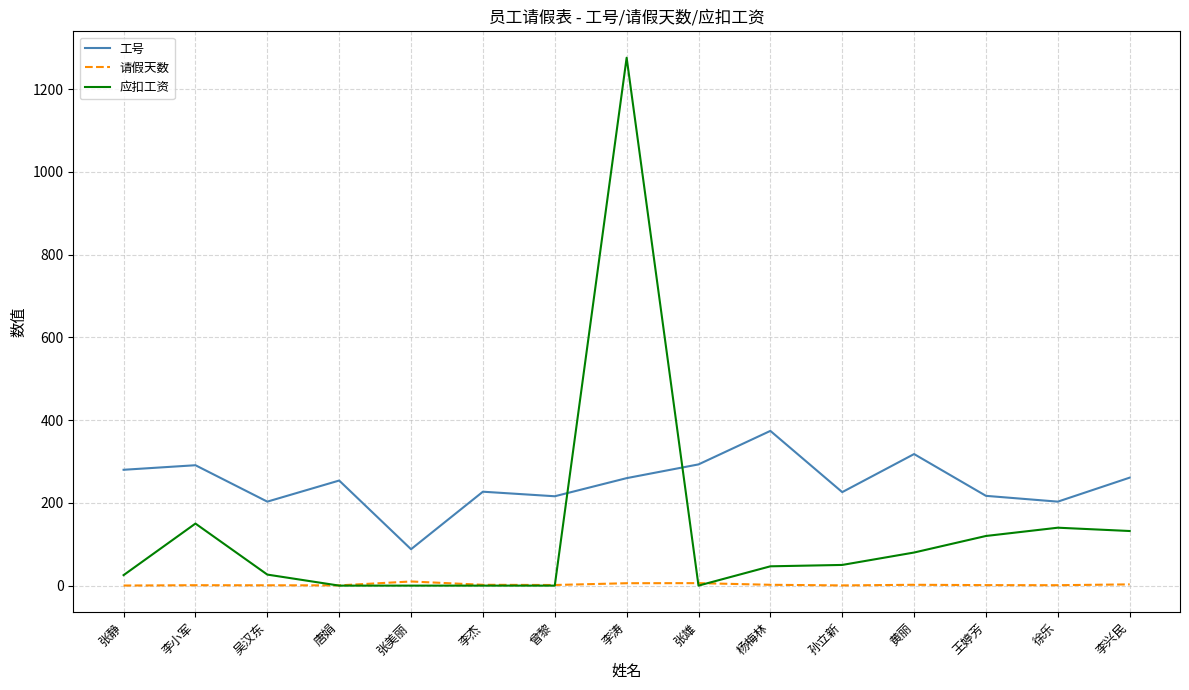

Is it true that 应扣工资 equals 2224.2 at 李涛?

False